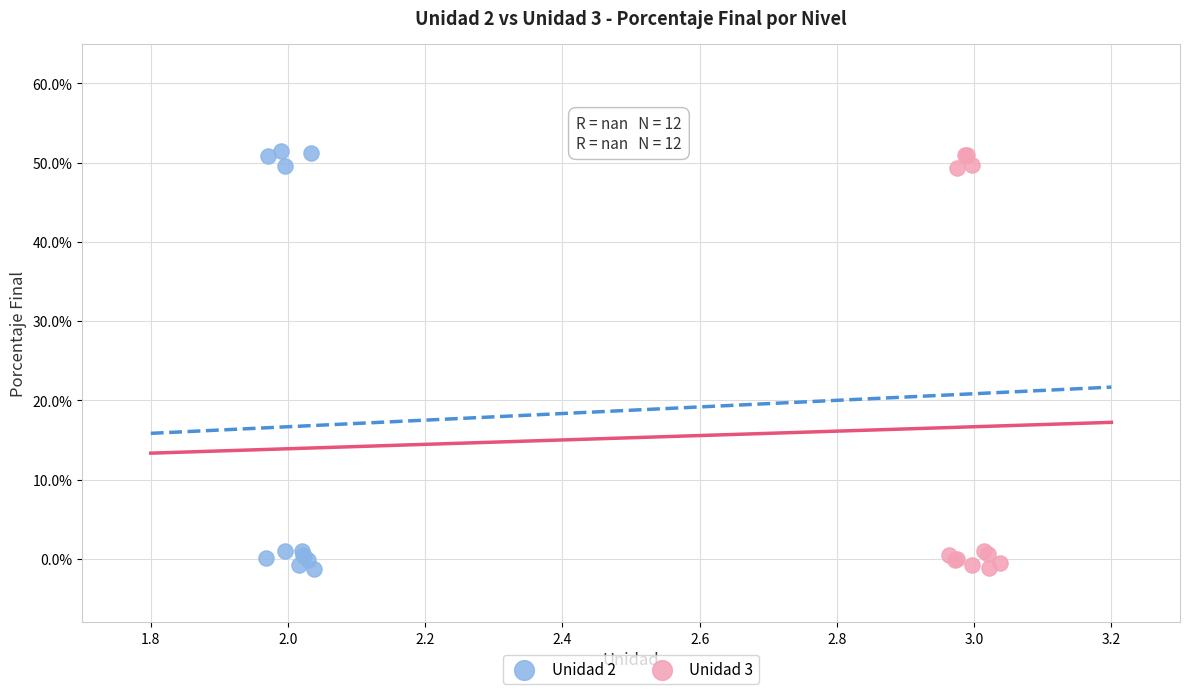

What are all the series names shown in the legend?

Unidad 2, Unidad 3